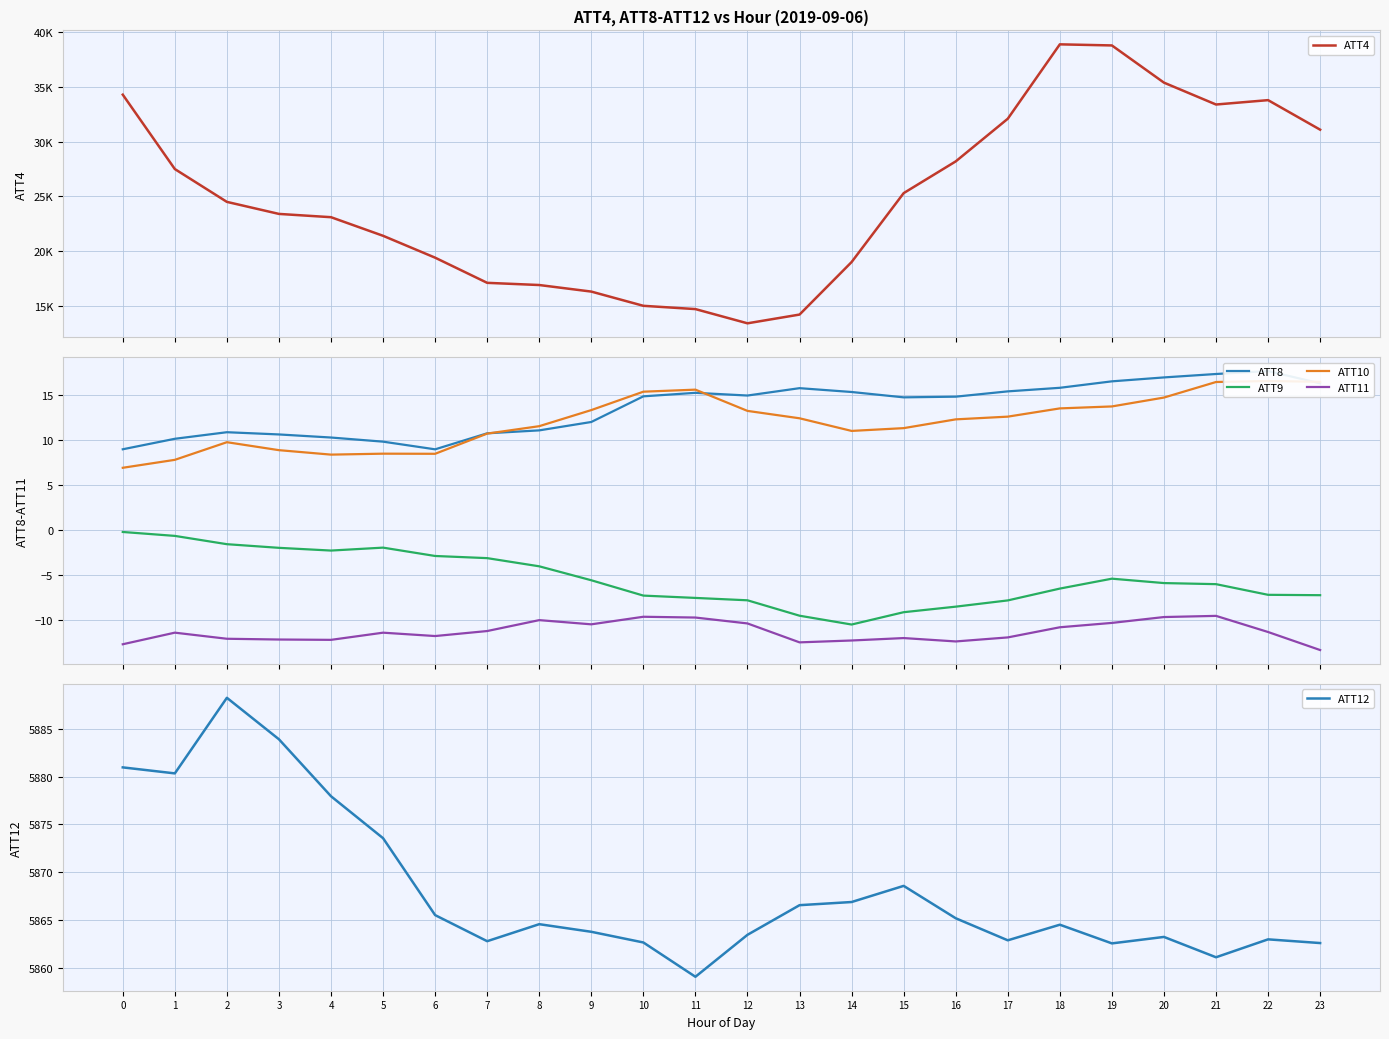

What is the difference between the ATT12 values at 1 and 20?

17.1